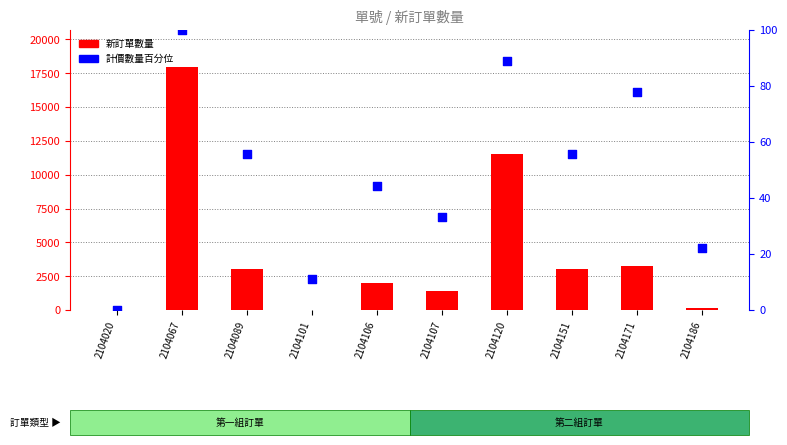

Is the value of 新訂單數量 at 2104107 greater than the value of 計價數量百分位 at 2104186?

Yes